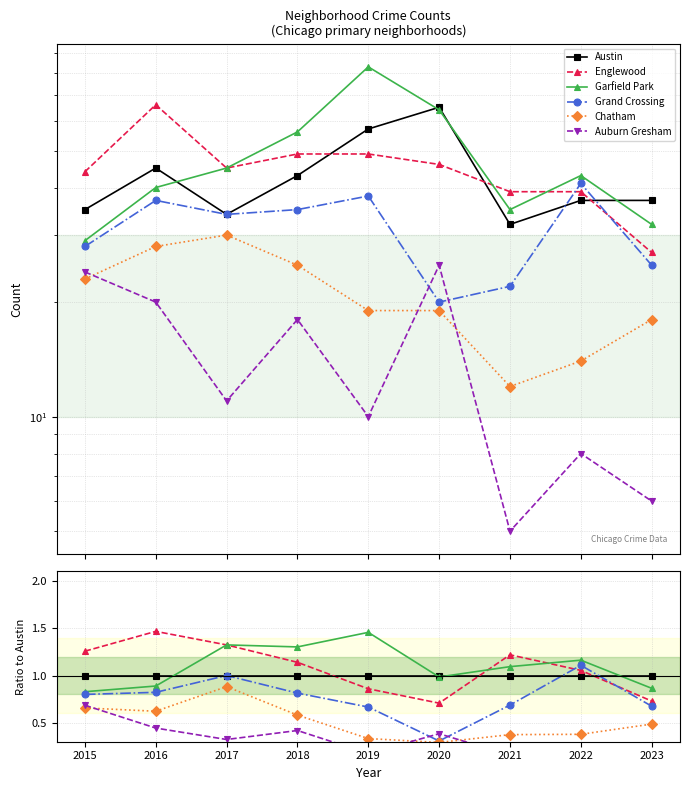

What is the sum of all Chatham values?

4.6